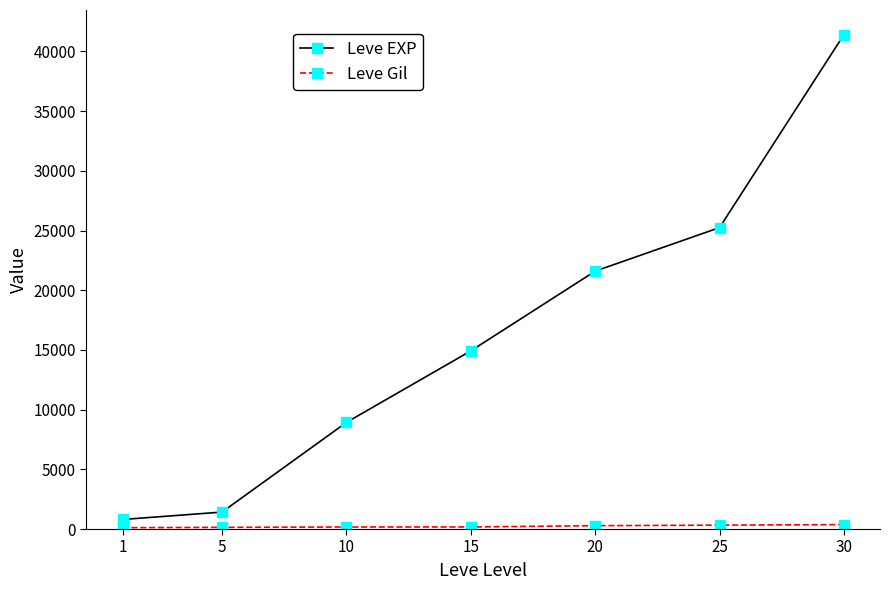

What is the difference between the second highest and second lowest values in the Leve EXP series?

23830